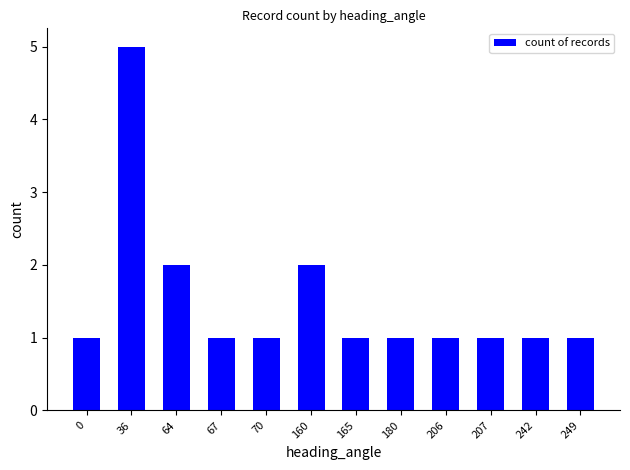

What is the ratio of the value at 160 to the value at 165?

2.0